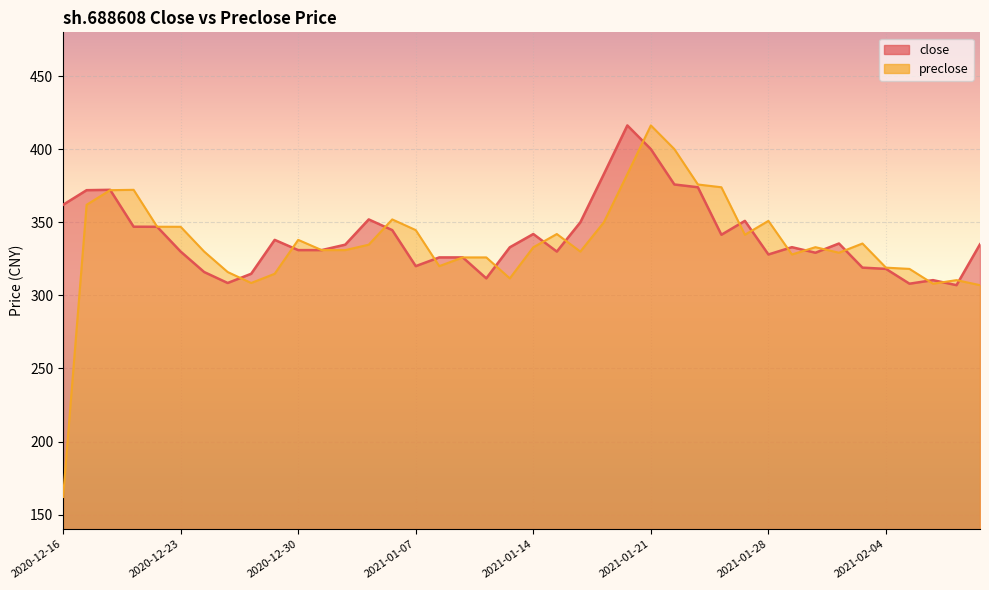

Reading left to right, list all the values displayed in this chart.

close: 362.0	372.0	372.2	347.0	346.9	330.0	316.0	308.5	314.8	338.0	331.0	331.0	334.7	352.0	344.7	320.0	326.0	326.0	311.7	332.9	342.0	330.0	350.0	383.0	416.3	400.1	375.9	374.0	341.5	351.0	328.0	333.0	329.2	335.5	319.0	318.1	308.0	310.4	307.0	335.0
preclose: 162.1	362.0	372.0	372.2	347.0	346.9	330.0	316.0	308.5	314.8	338.0	331.0	331.0	334.7	352.0	344.7	320.0	326.0	326.0	311.7	332.9	342.0	330.0	350.0	383.0	416.3	400.1	375.9	374.0	341.5	351.0	328.0	333.0	329.2	335.5	319.0	318.1	308.0	310.4	307.0